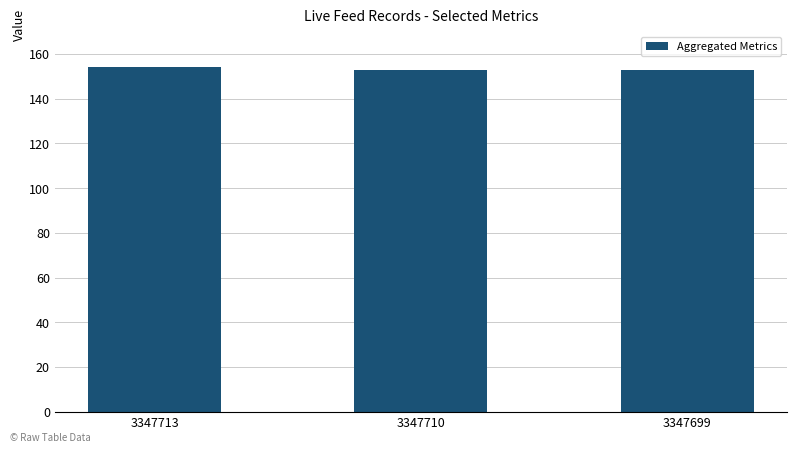

What is the ratio of the value at 3347699 to the value at 3347710?

1.0